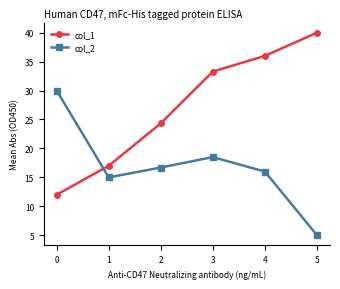

Which series has the largest total across all categories?

col_1